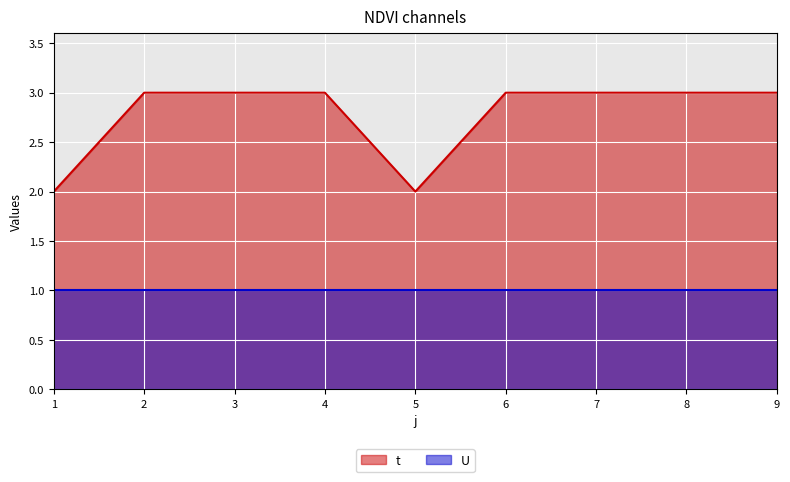

Which has a higher value, 9 or 3?

9